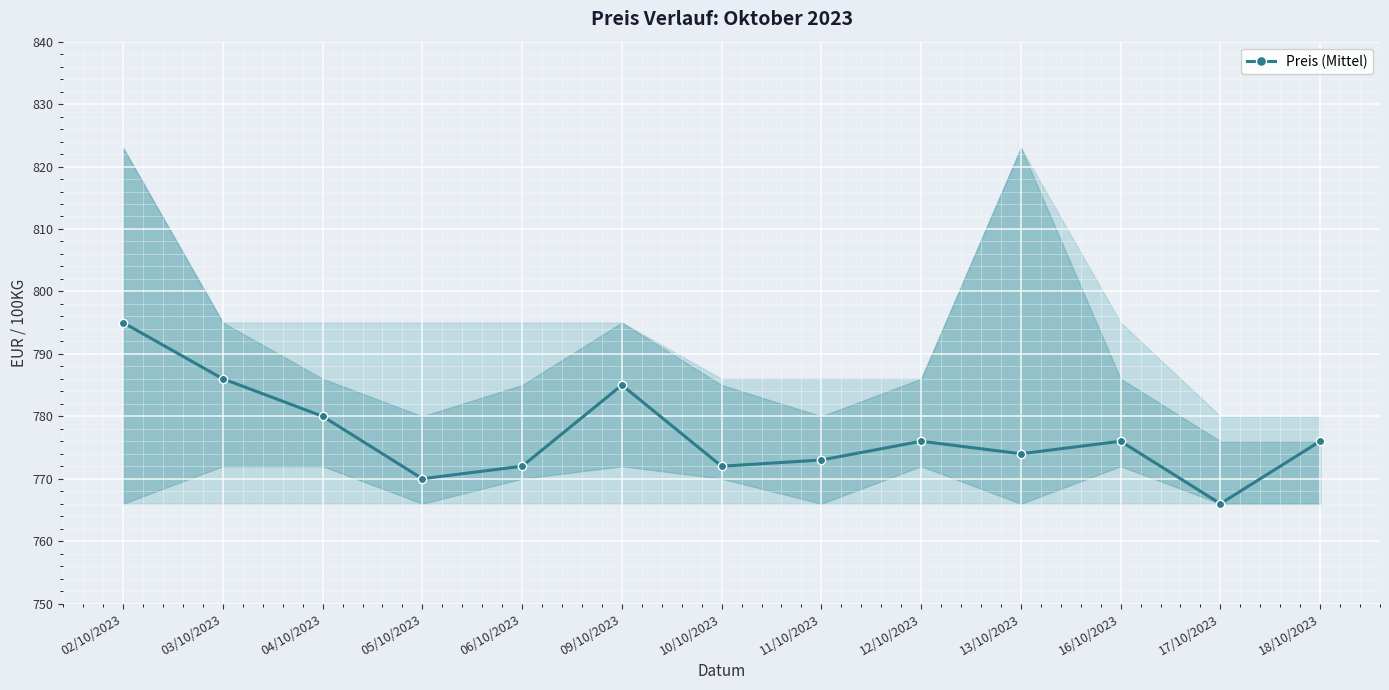

The chart shows a value of 1370 at 11/10/2023. True or false?

False